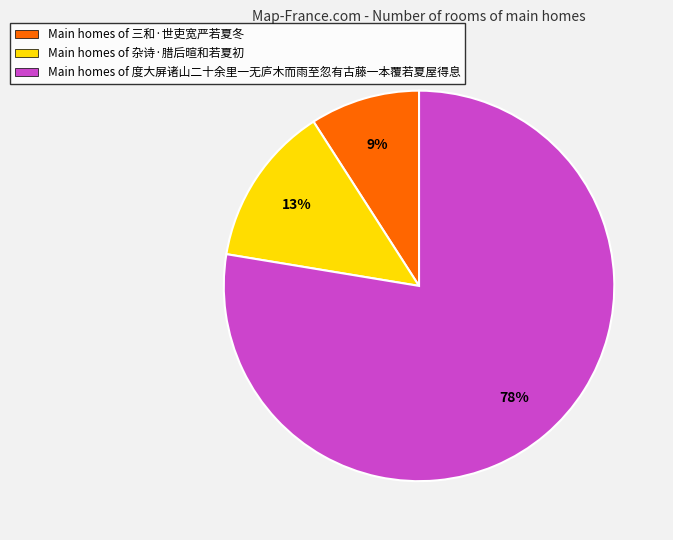

To the nearest percent, what is the average slice percentage?

33%